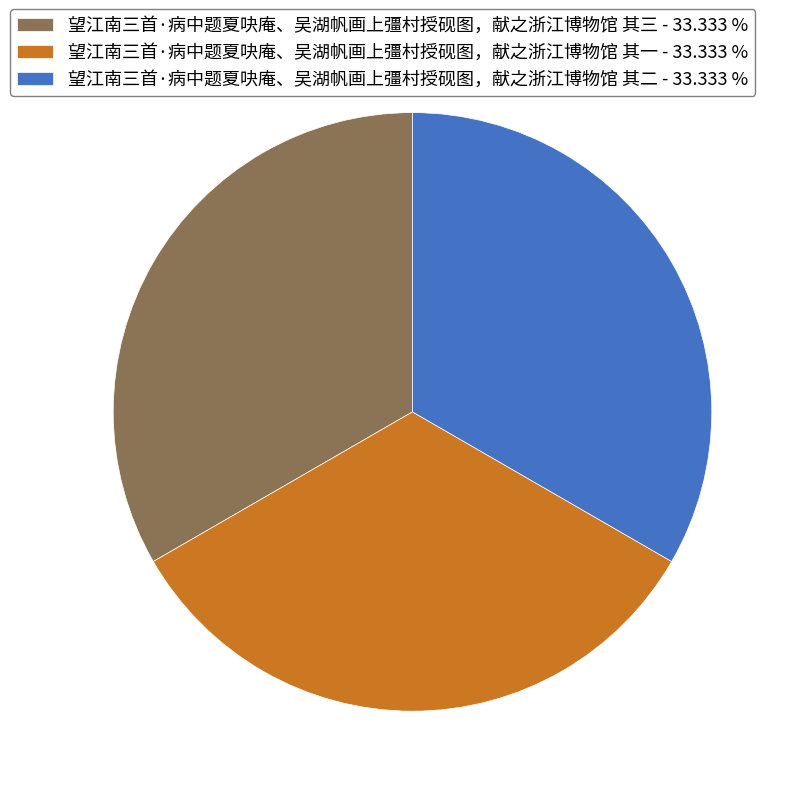

True or false: 望江南三首·病中题夏吷庵、吴湖帆画上彊村授砚图，献之浙江博物馆 其一 accounts for 33% of the total.

True